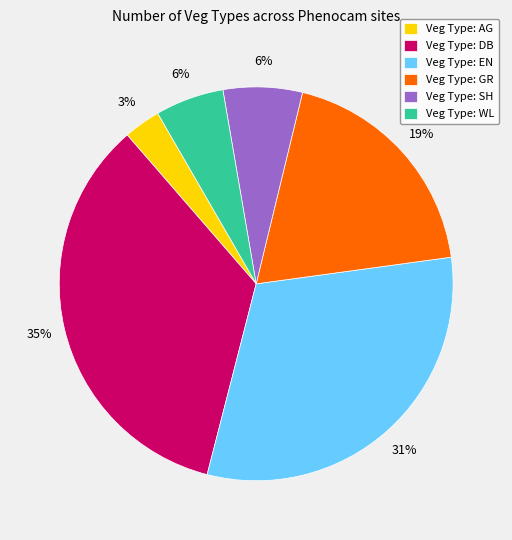

How many segments does this pie chart have?

6